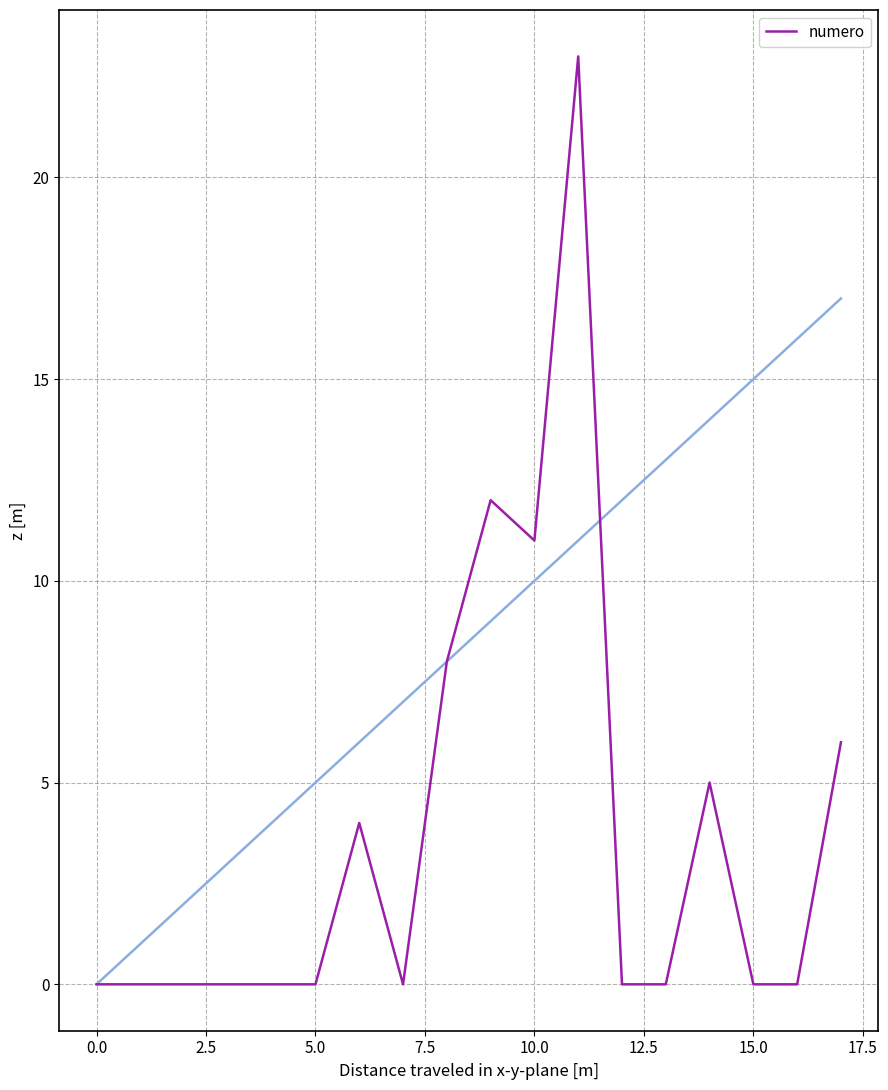

How many points are higher than both their immediate neighbors (excluding endpoints)?

4